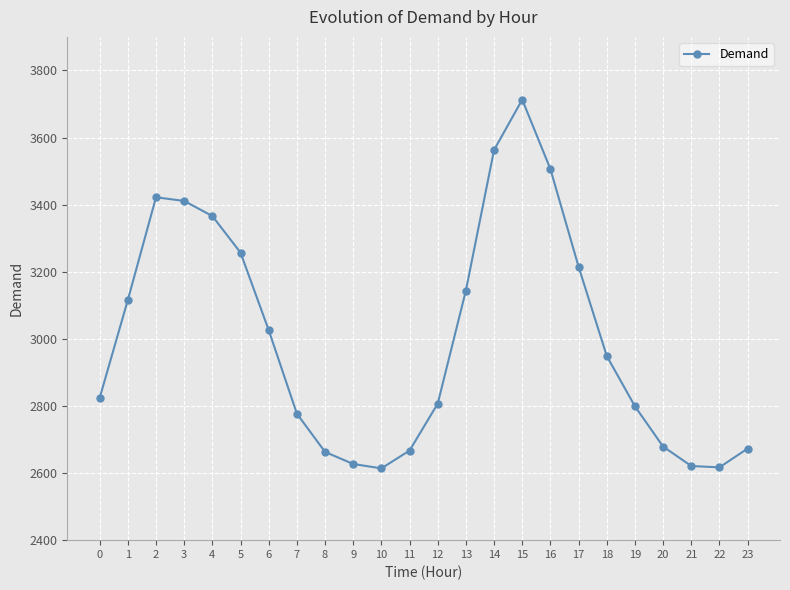

What is the change in value from 0 to 10?

-210